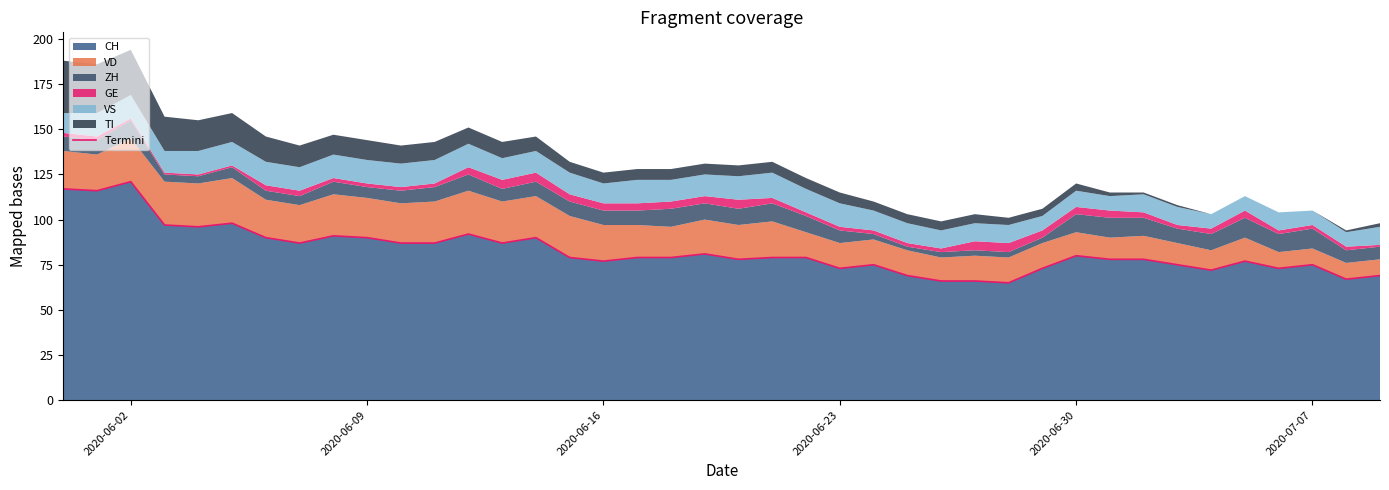

What is the value of the 23rd point from the left?

79